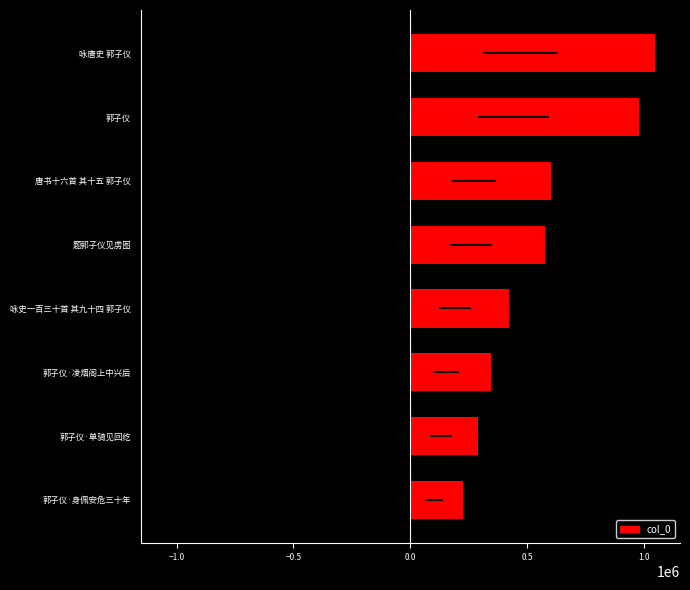

How many bars are there in total?

8